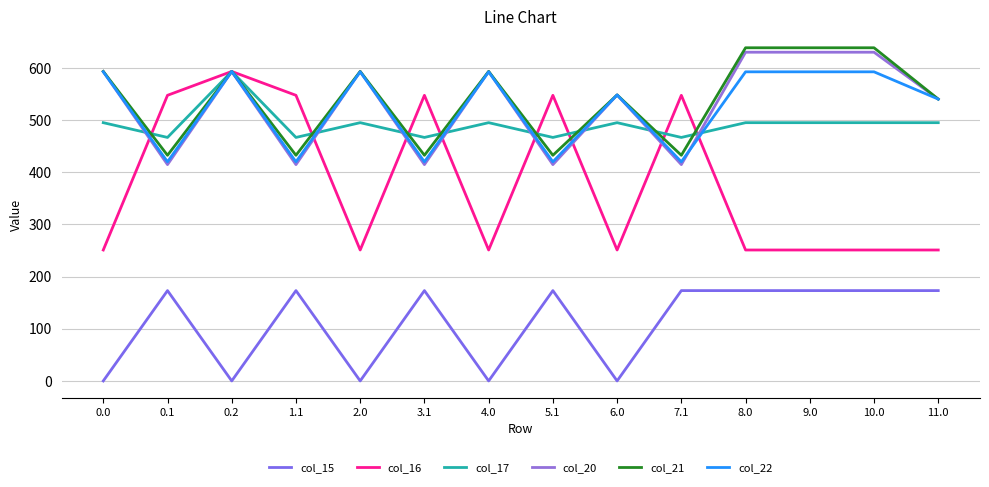

List the labels in order of col_21 value, largest first.

8.0, 9.0, 10.0, 0.0, 0.2, 2.0, 4.0, 6.0, 11.0, 0.1, 1.1, 3.1, 5.1, 7.1